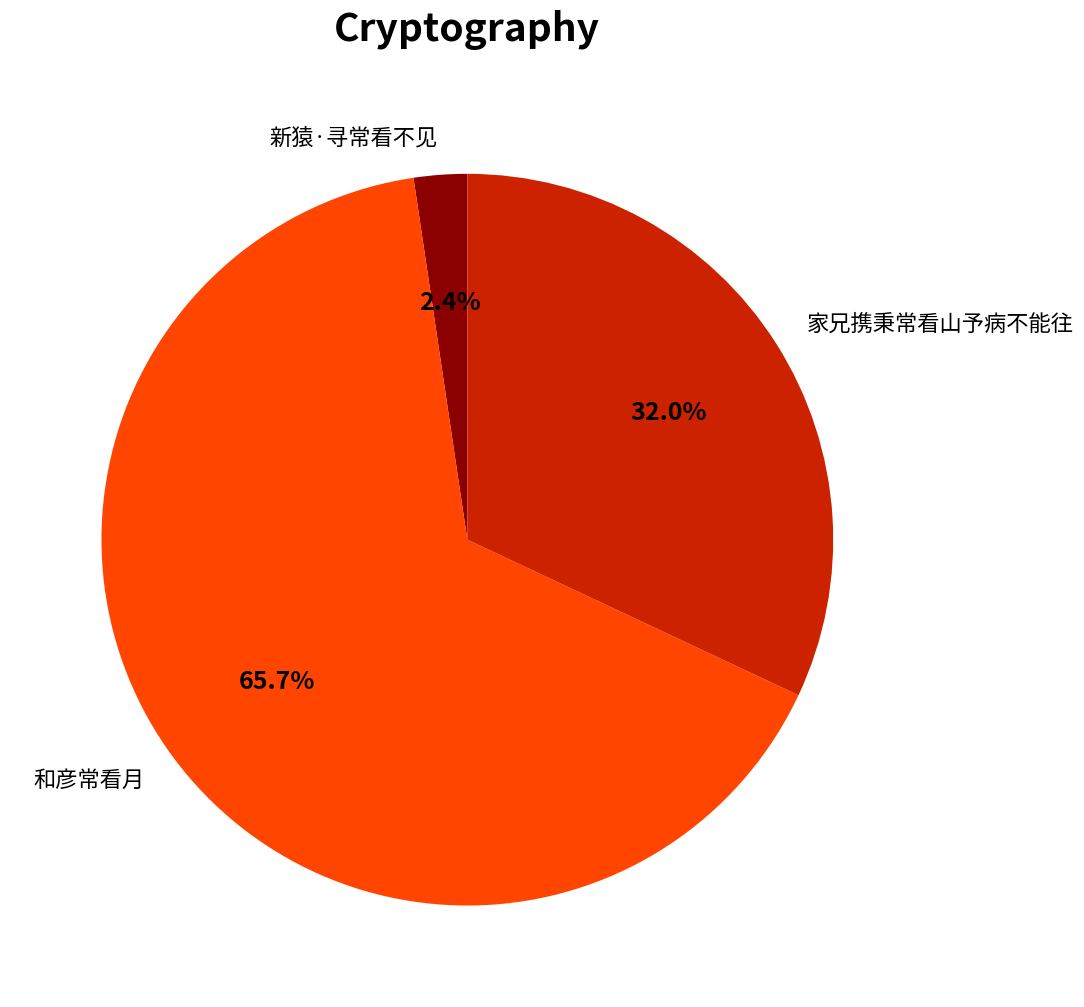

Which category accounts for the majority?

和彦常看月